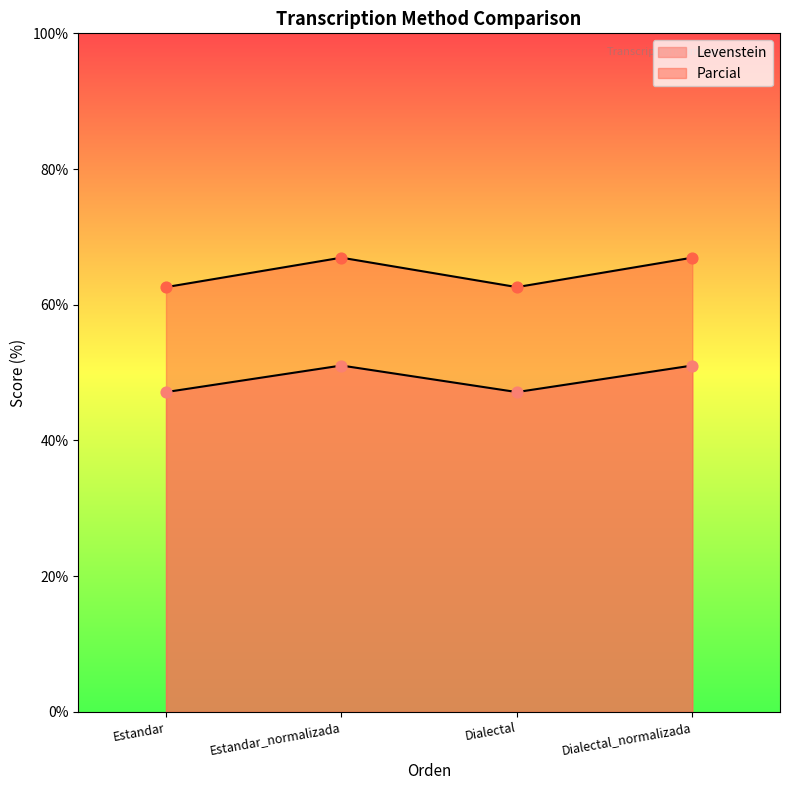

At how many categories does at least one series exceed 65?

2